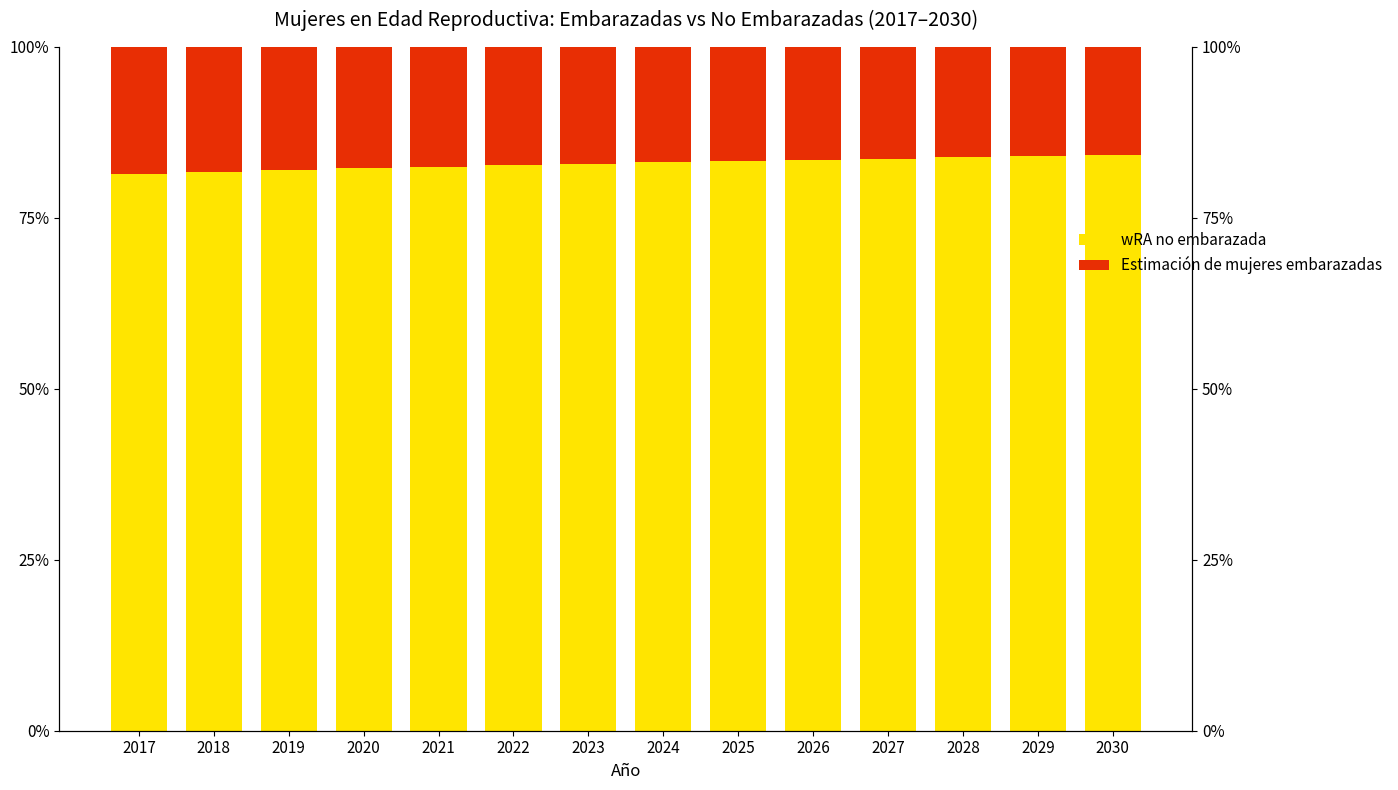

What is the spread (max minus min) of values at 2020?

64.5